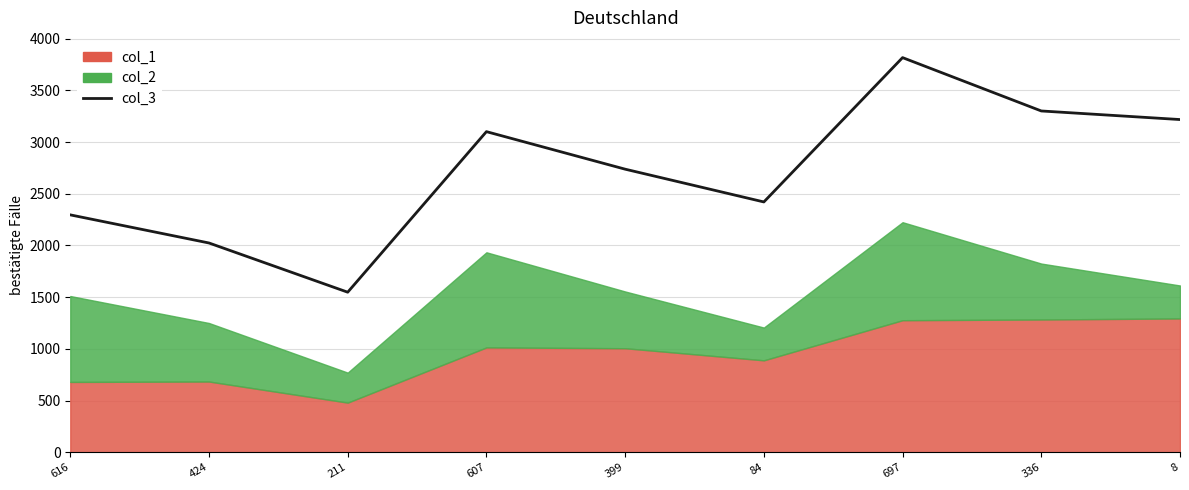

What is the label of the 7th point from the left?

697